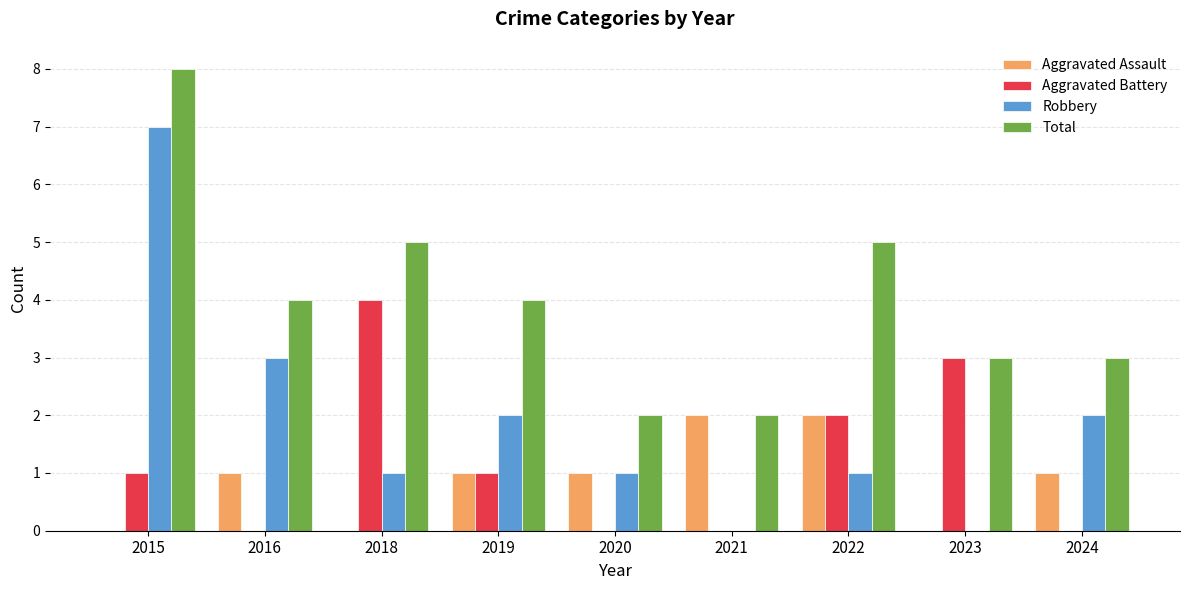

Between 2020 and 2023, which series saw the biggest shift?

Aggravated Battery